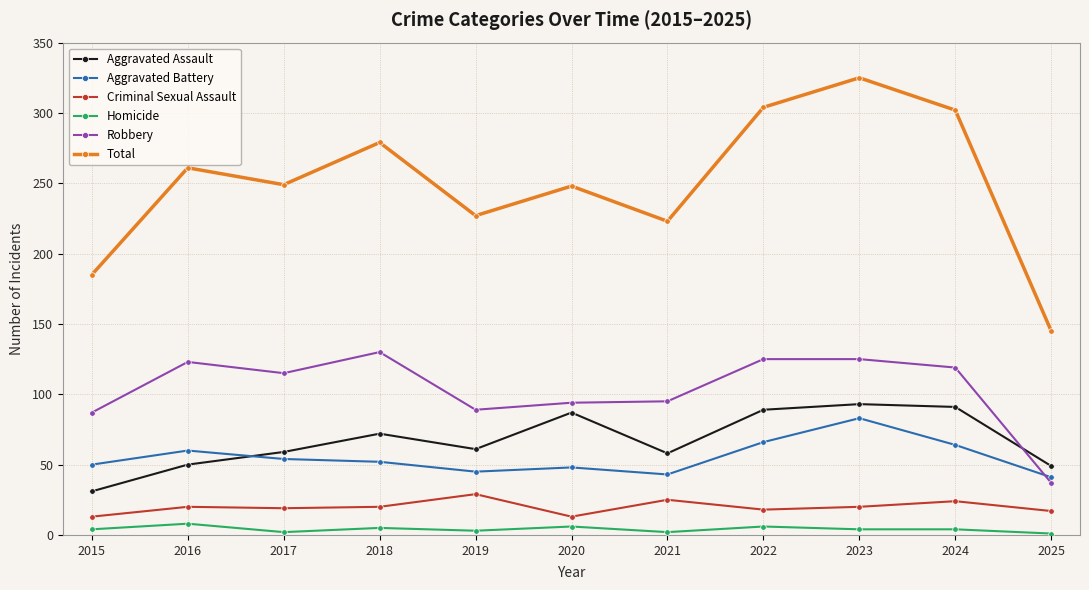

True or false: Robbery and Total intersect in this chart.

False